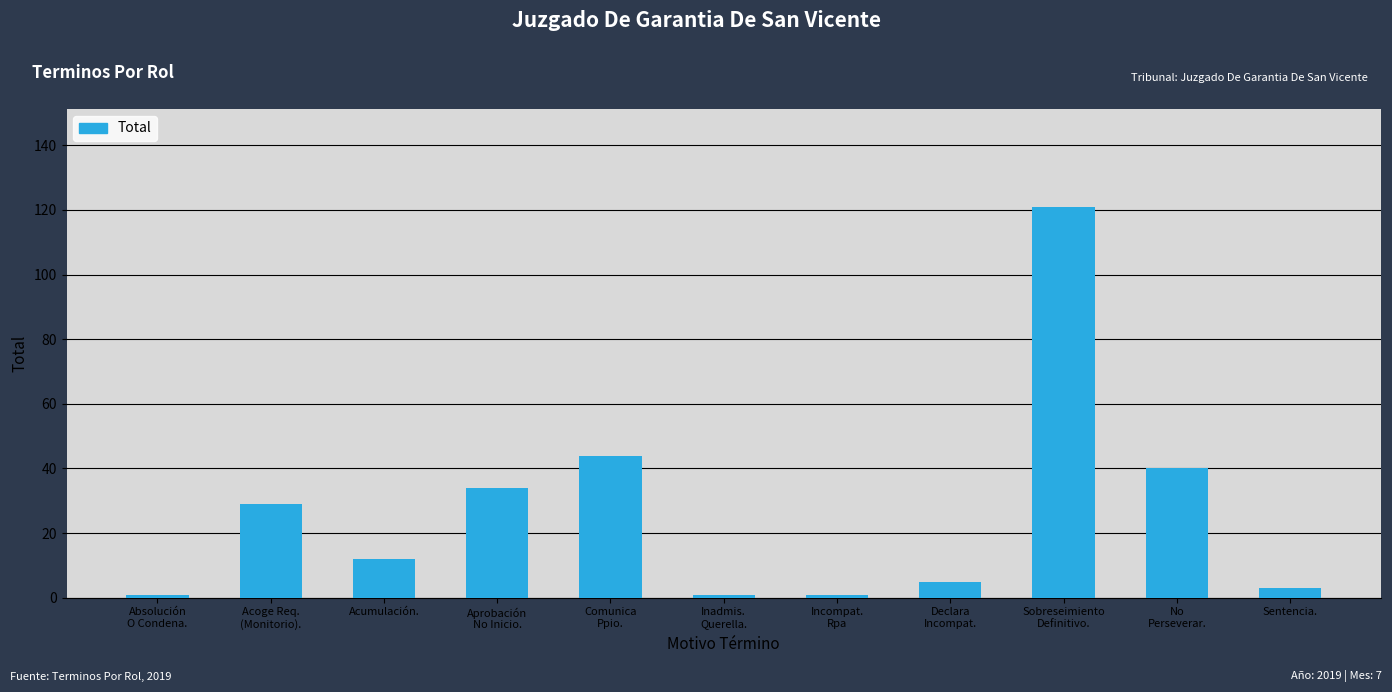

Reading right to left, what are all the values shown in this chart?

3	40	121	5	1	1	44	34	12	29	1